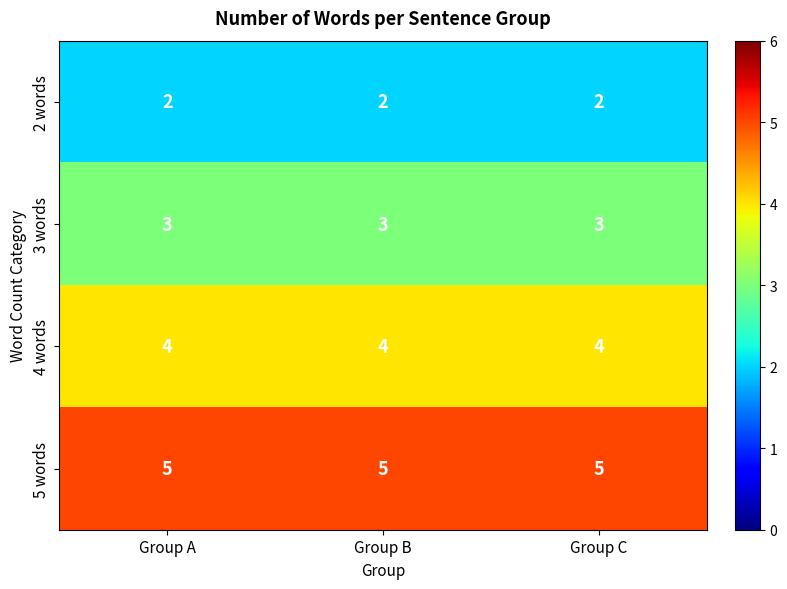

What is the average value of the 3 words series?

3